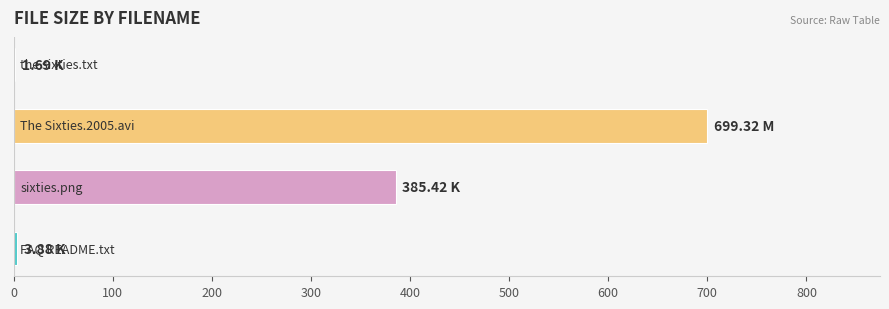

Count the number of values greater than 385.

2